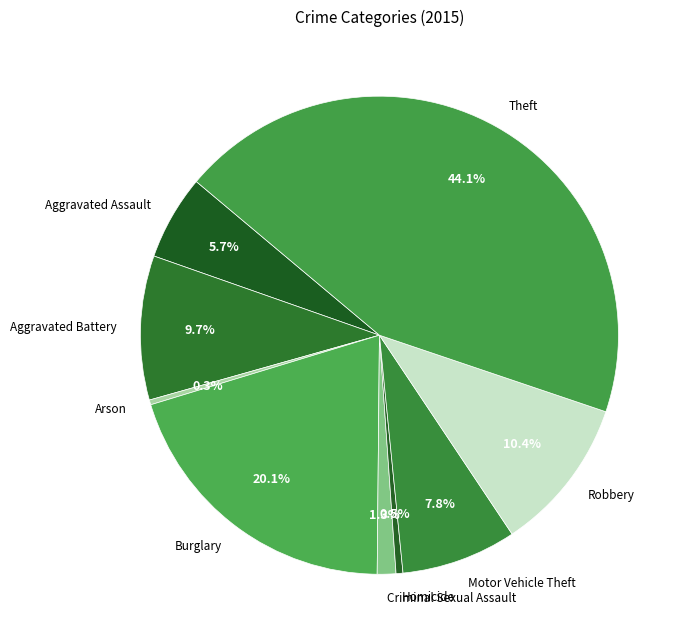

What percentage is NOT represented by Motor Vehicle Theft?

92.2%